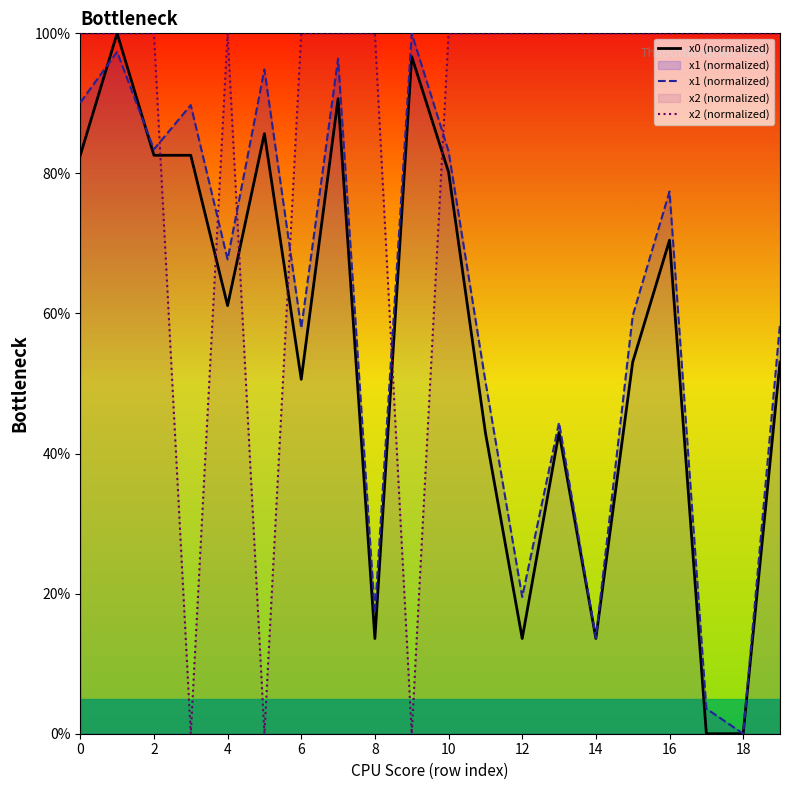

What is the sum of the x2 (normalized) values at 11 and 10?

200.0